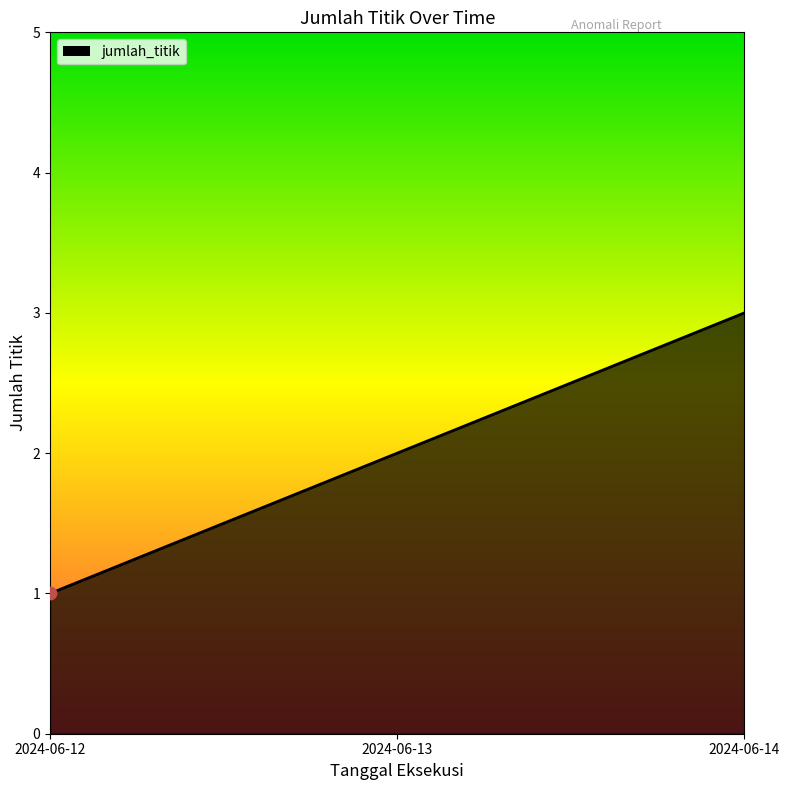

Approximately how many times larger is the value at 2024-06-14 compared to 2024-06-12?

3.0